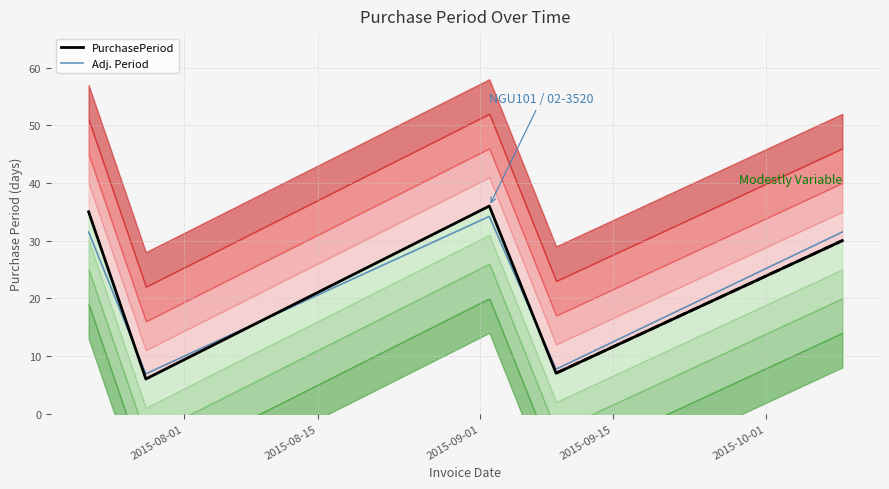

How many data points in Adj. Period are less than 31?

2